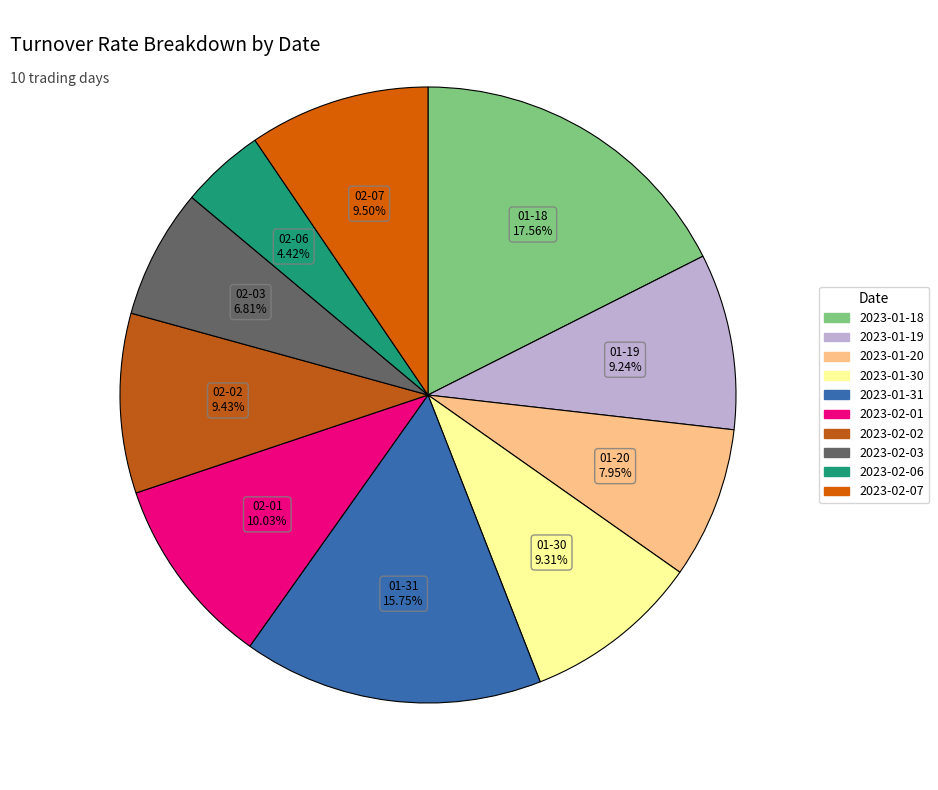

To the nearest percent, what is the difference between the 2023-02-07 and 2023-01-31 slice percentages?

6%